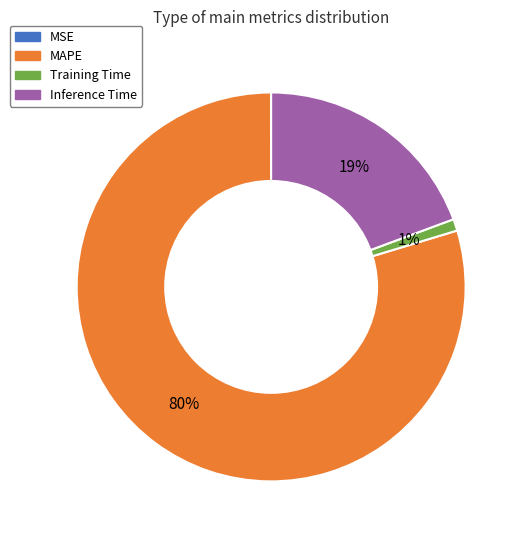

Which slice is the largest?

MAPE